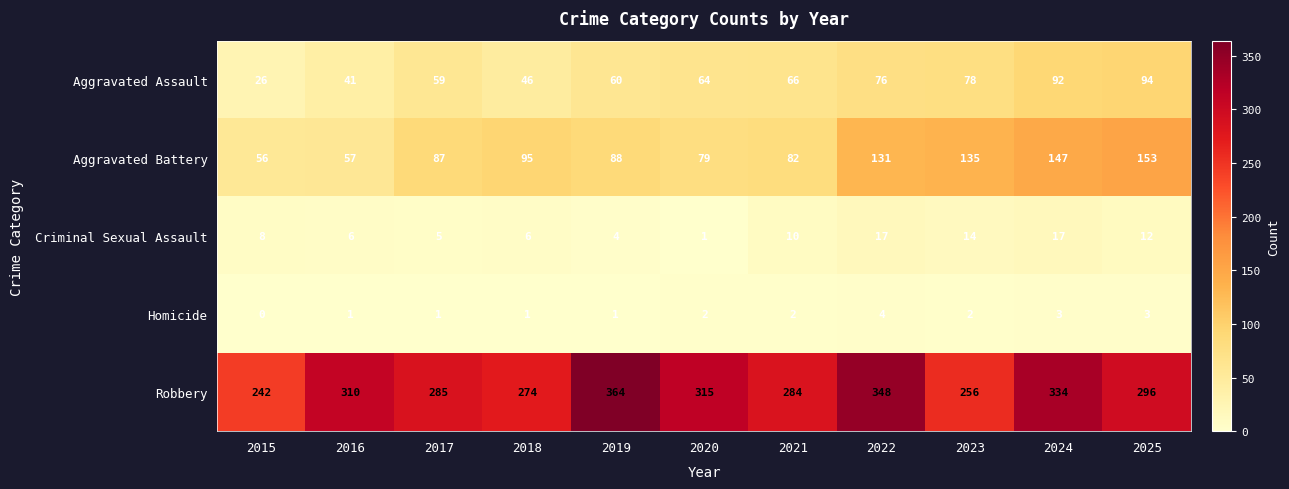

At which category does the chart reach its peak across all series?

2019